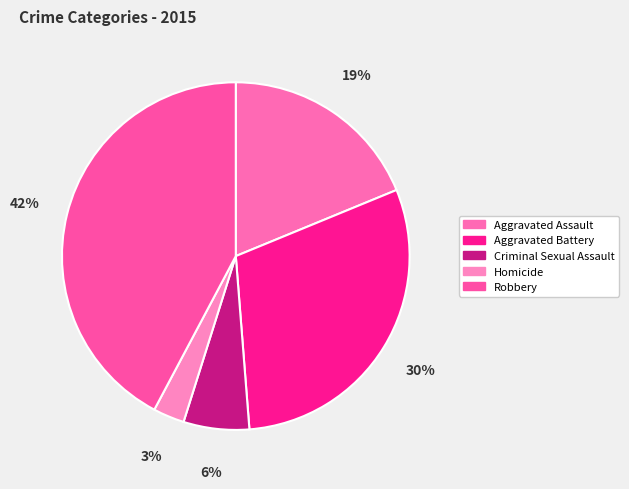

To the nearest percent, what percentage of the pie is Homicide?

3%